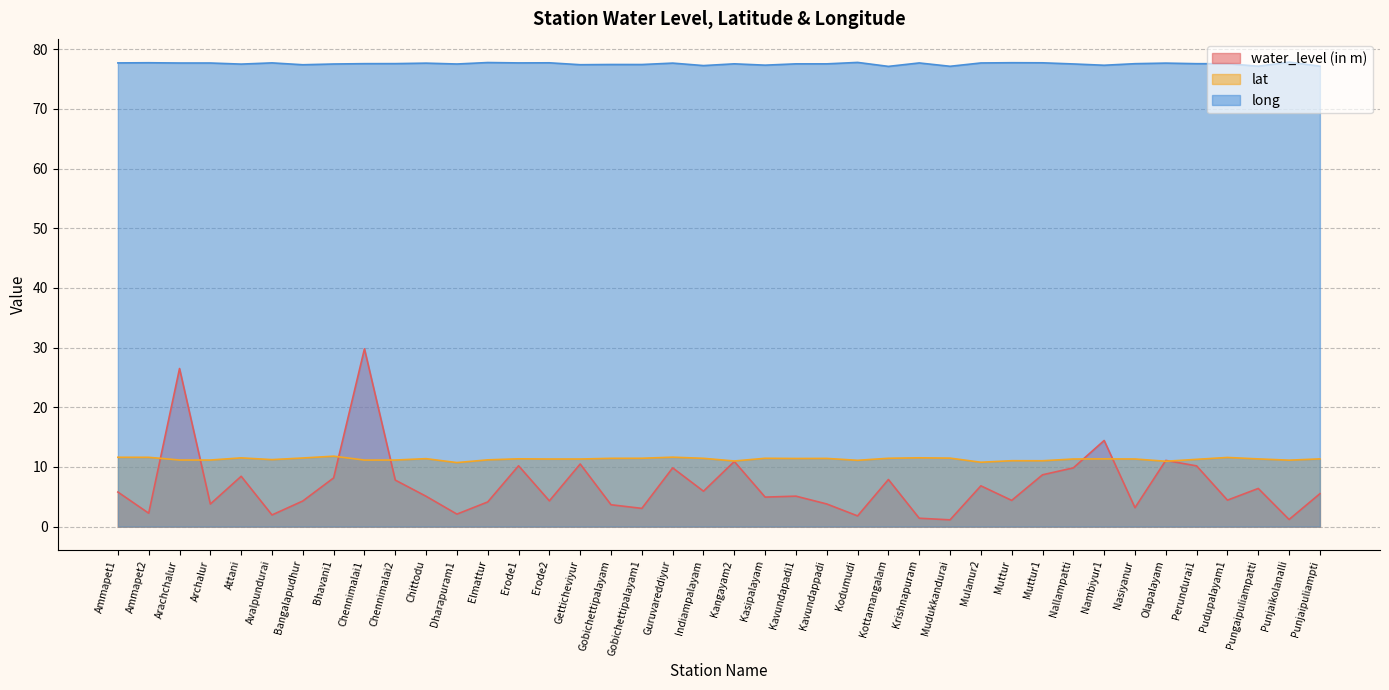

What is the highest value of the lat series?

11.8